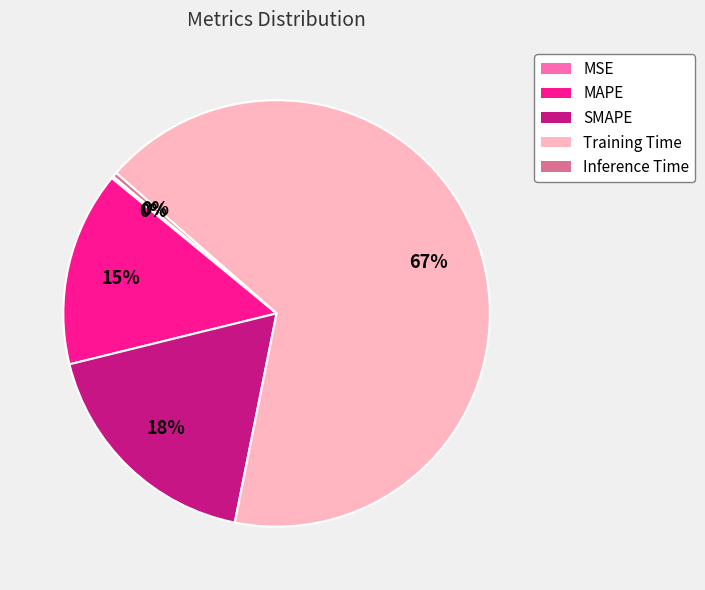

What percentage is the SMAPE slice, to the nearest percent?

18%